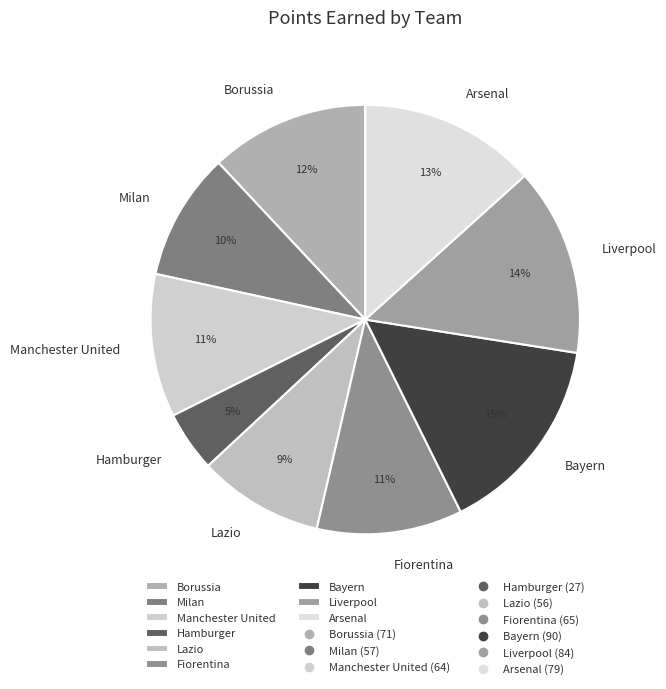

Is the sum of Hamburger and Liverpool greater than half?

No